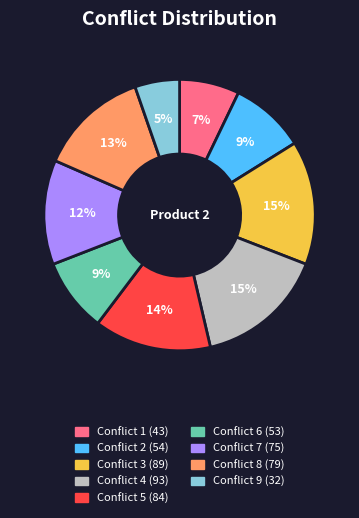

Is there a majority slice in this chart?

No